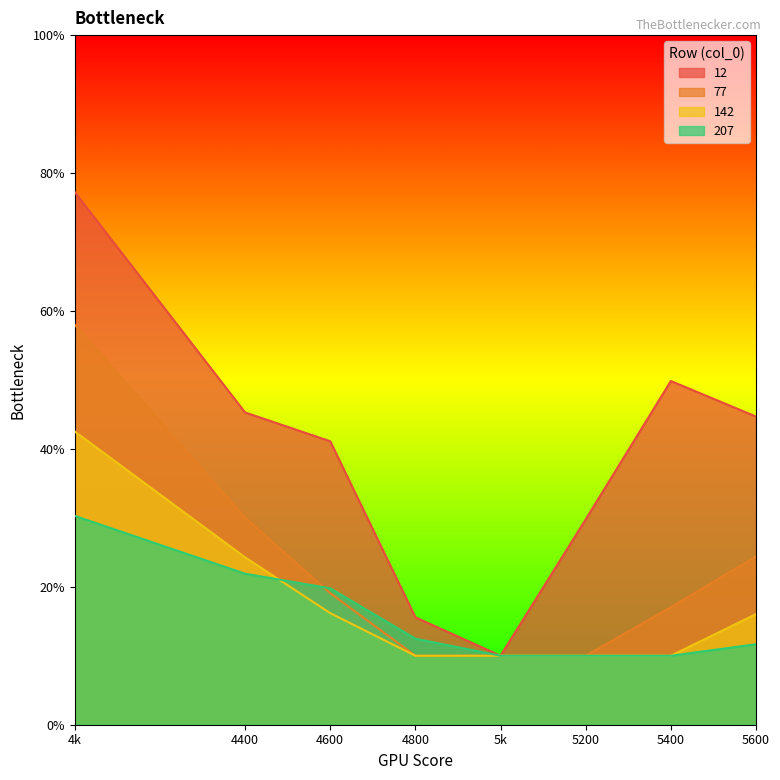

What are all the series names shown in the legend?

12, 77, 142, 207